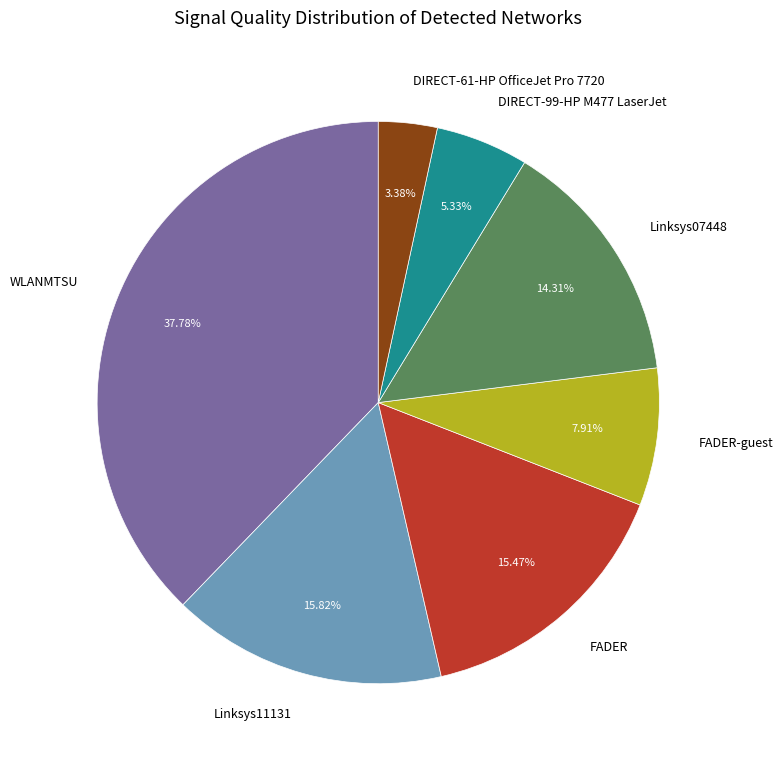

Is Linksys07448 the majority of the pie?

No